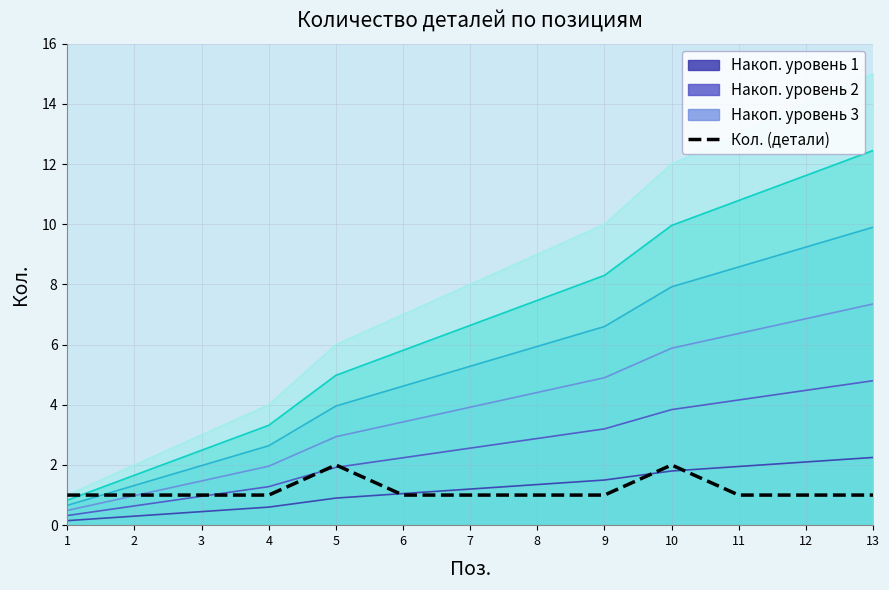

How many lines are shown in the chart?

1